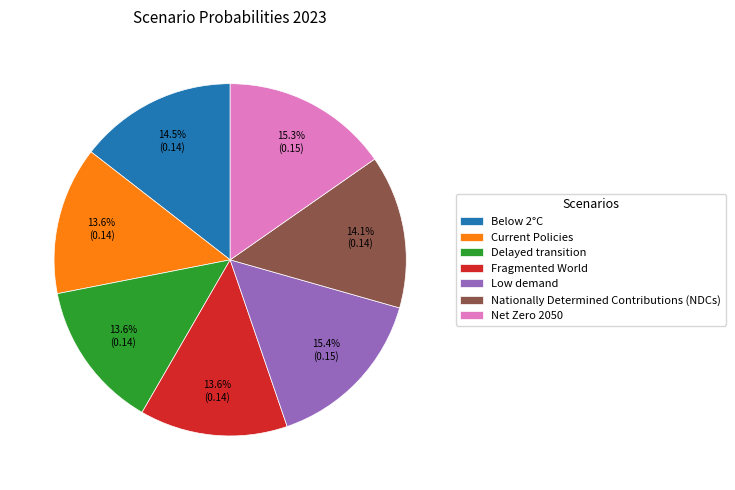

What percentage is the Nationally Determined Contributions (NDCs) slice, to the nearest percent?

14%